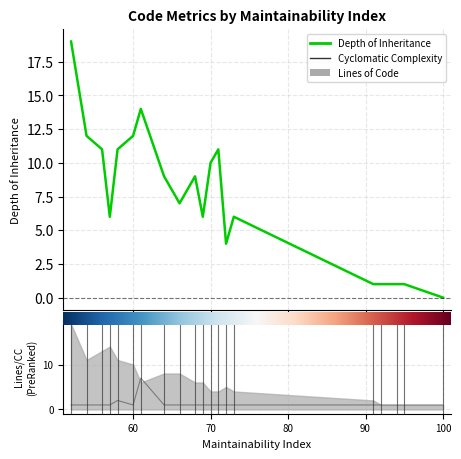

What is the difference between the maximum and minimum values in the Cyclomatic Complexity series?

6